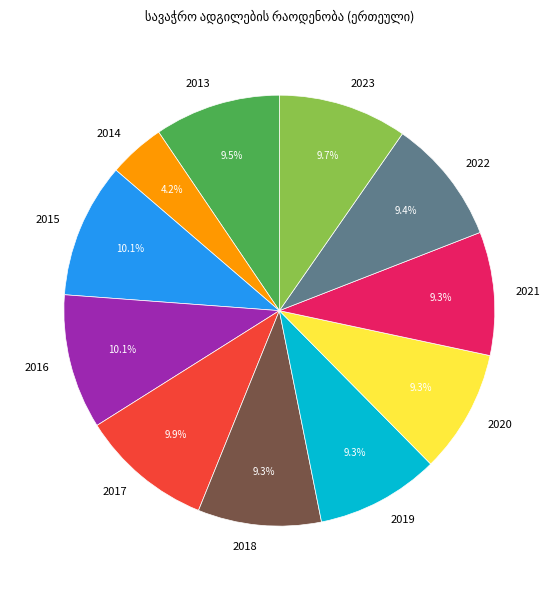

How many segments does this pie chart have?

11